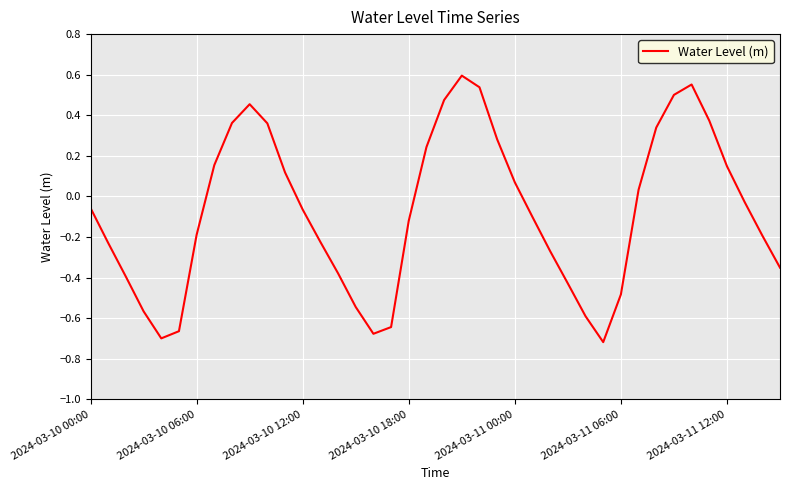

How many interior local peaks (higher than both neighbors) does the data have?

3